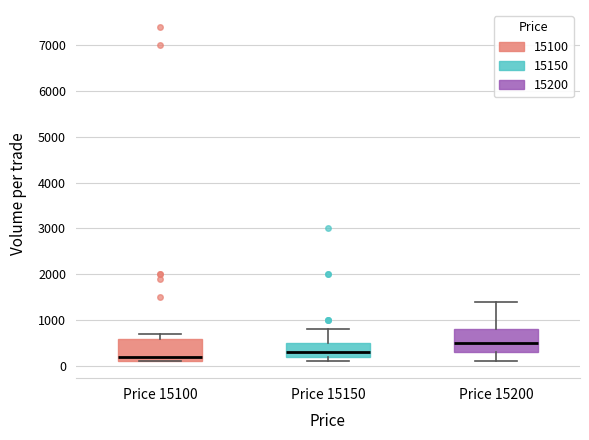

Which box has the lowest median line?

Price 15100